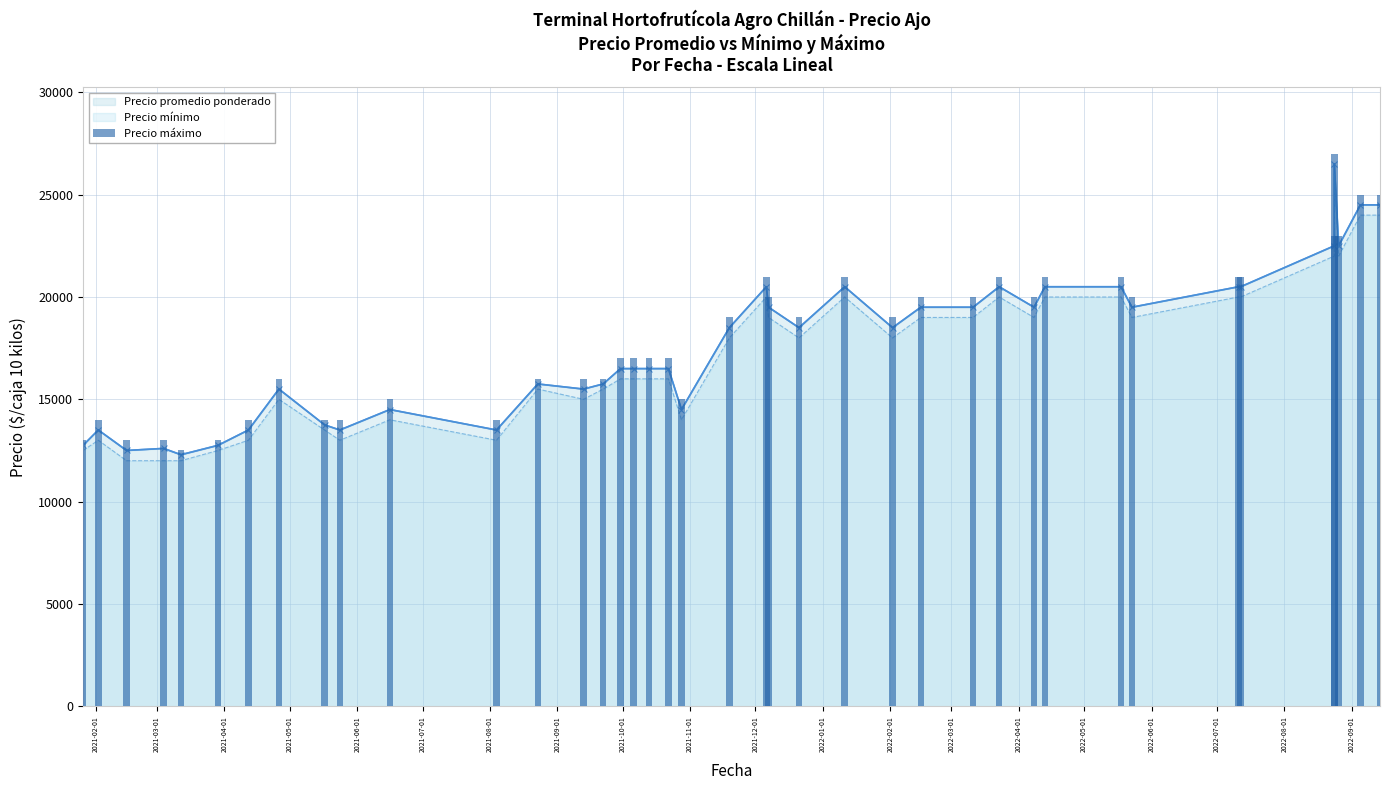

What is the minimum value shown in the chart?

12500